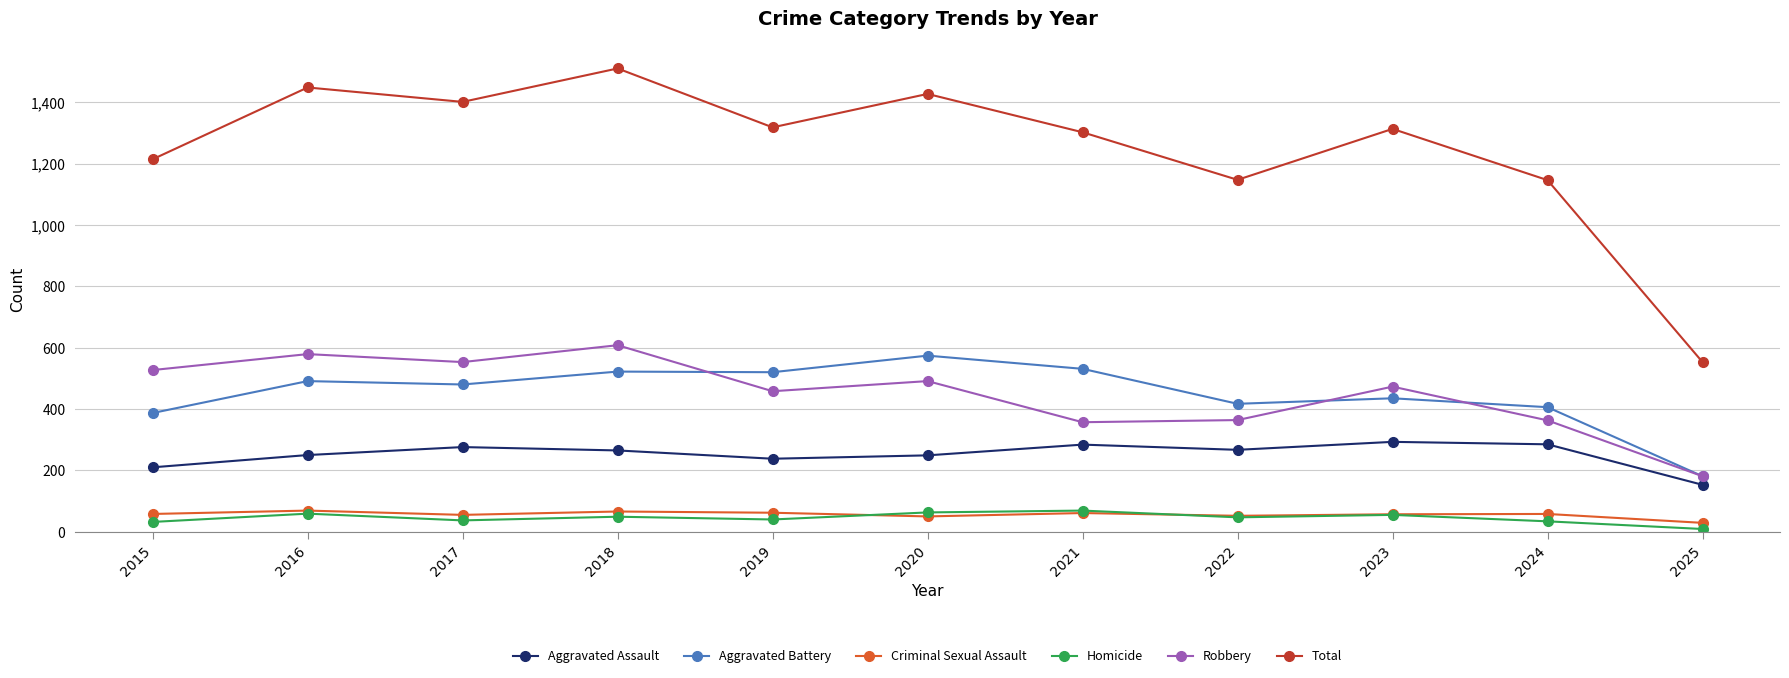

What is the difference between the Aggravated Battery values at 2017 and 2021?

51